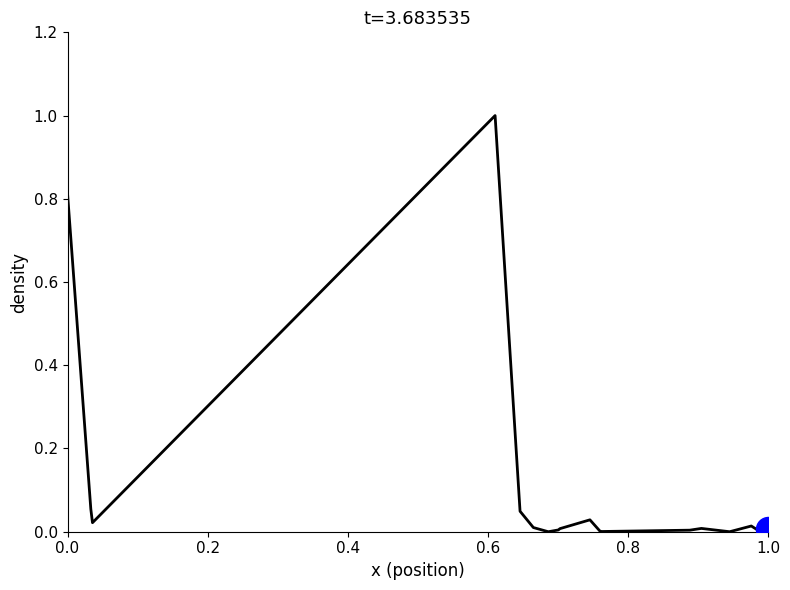

What is the maximum value shown in the chart?

1.0